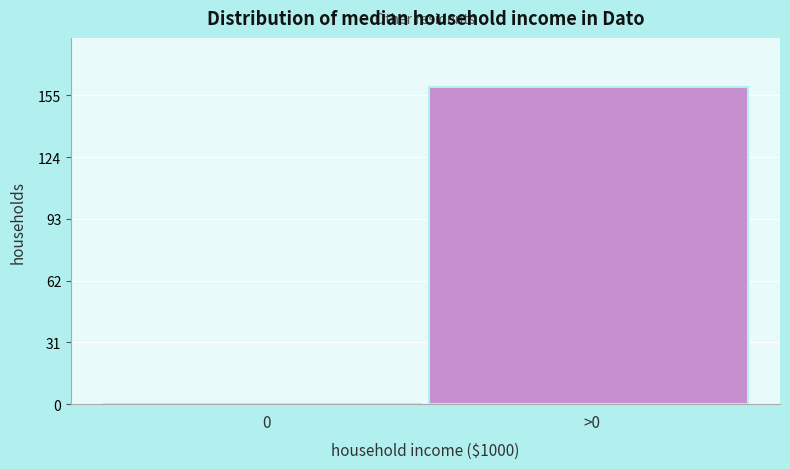

Reading left to right, transcribe all the data shown in this chart.

0=0	>0=159